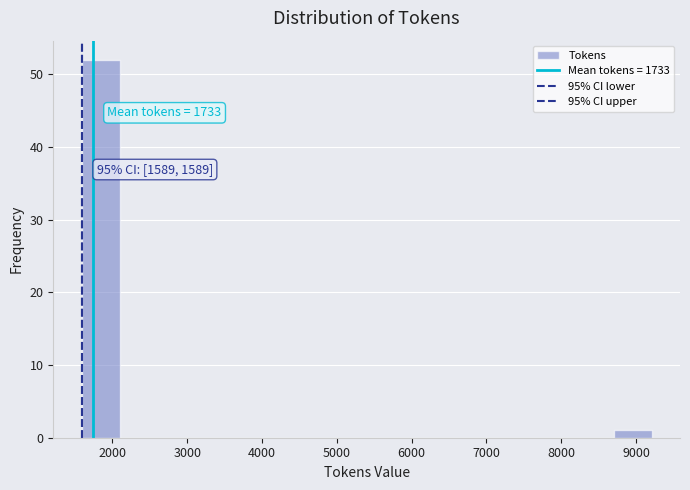

Which range on the x-axis has the tallest bar?

1600 to 2100